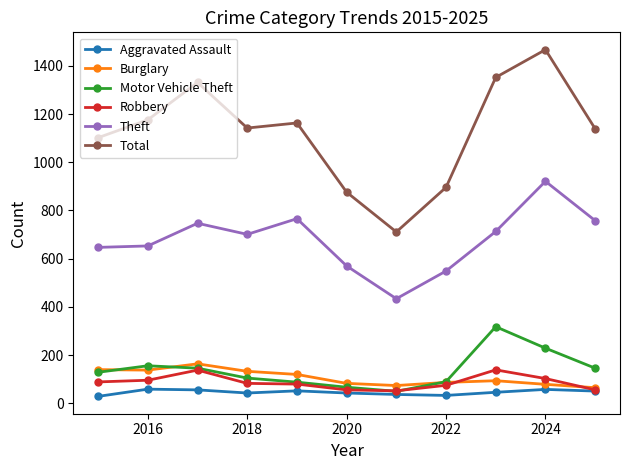

True or false: Theft and Robbery intersect in this chart.

False